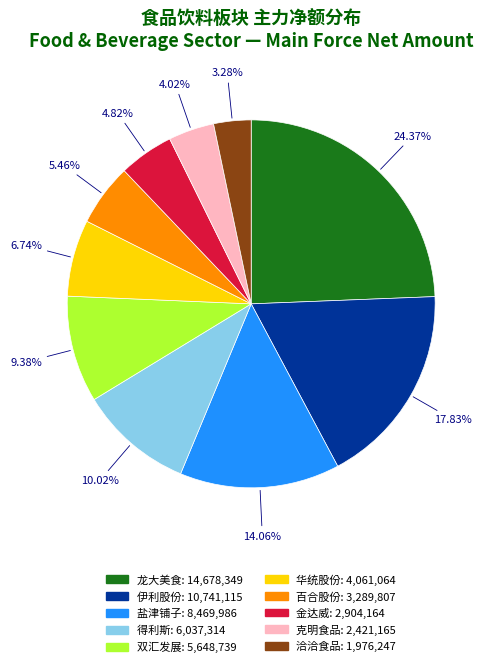

Is there a majority slice in this chart?

No